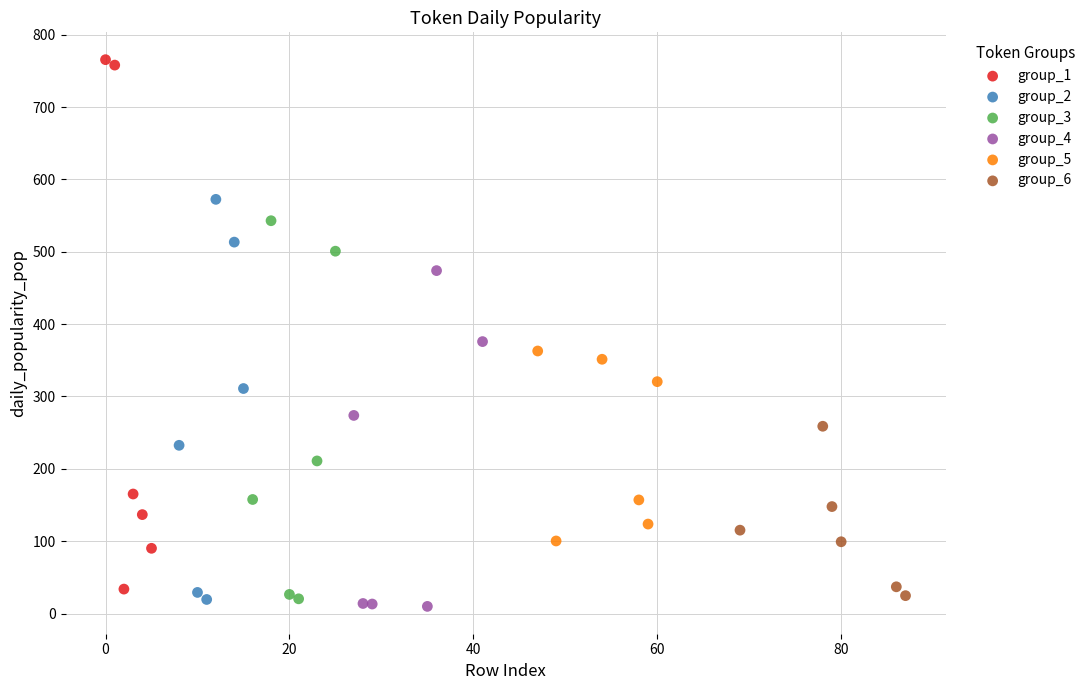

Which series reaches the maximum Y coordinate?

group_1